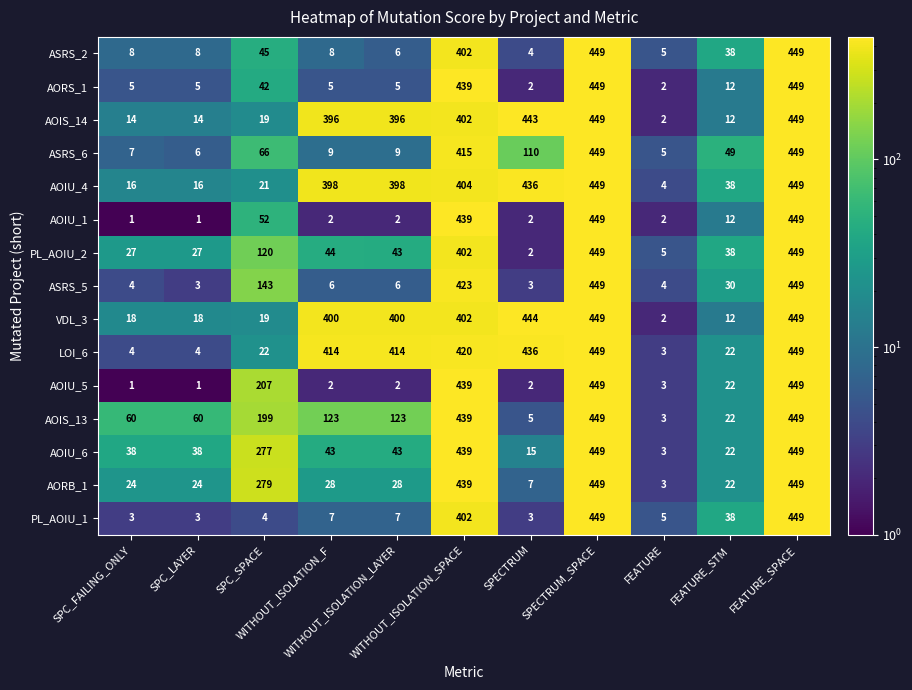

How many values in the AORB_1 series are below 28?

5